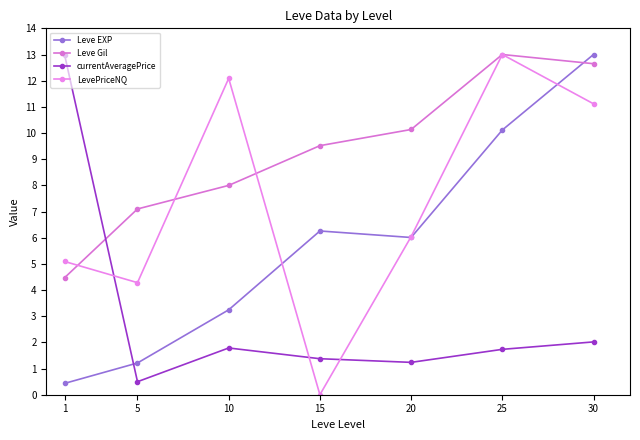

What are all the series names shown in the legend?

Leve EXP, Leve Gil, currentAveragePrice, LevePriceNQ